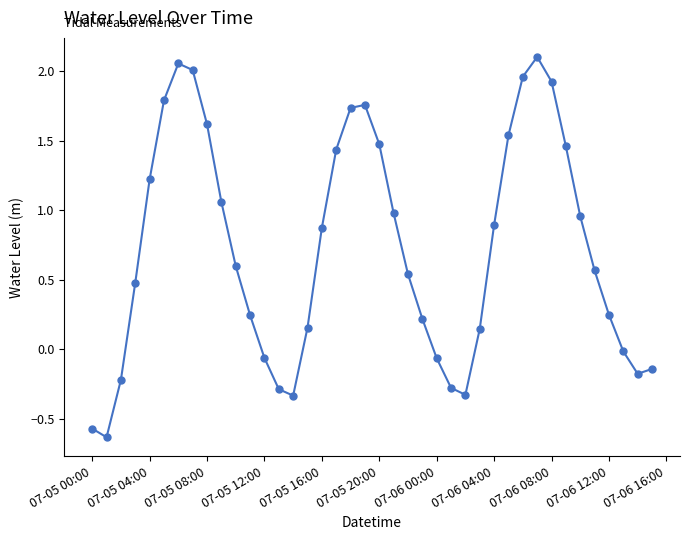

What is the average value?

0.7